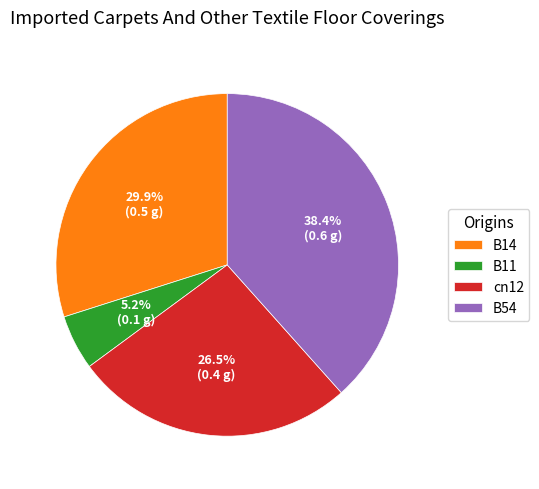

Rank the categories by value from highest to lowest.

B54, B14, cn12, B11